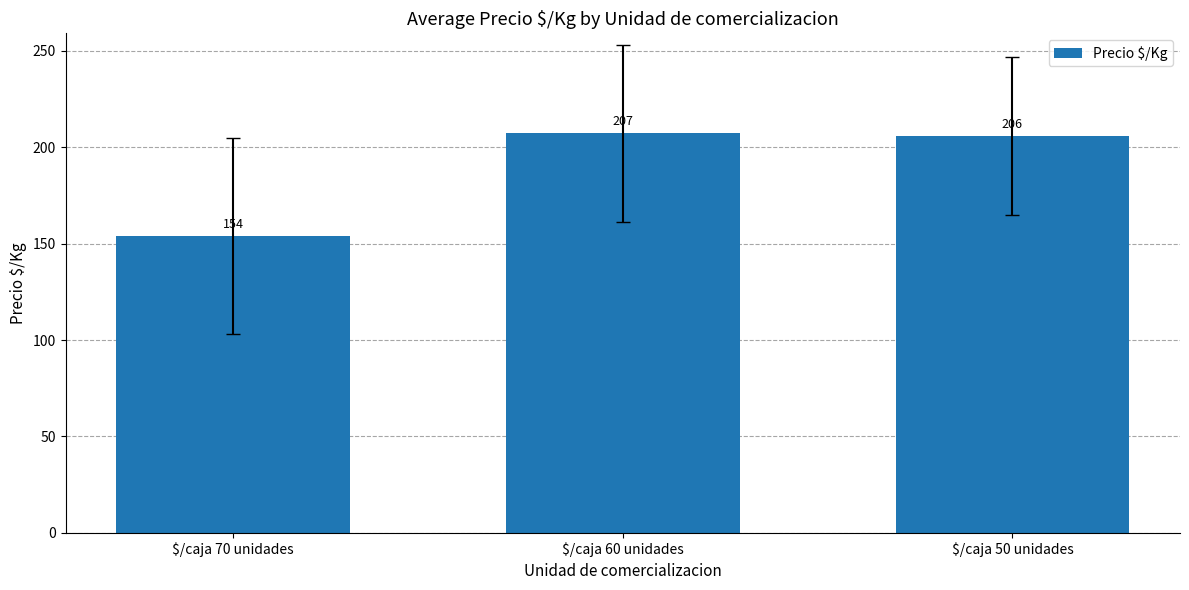

What value does the data have at $/caja 70 unidades?

153.9